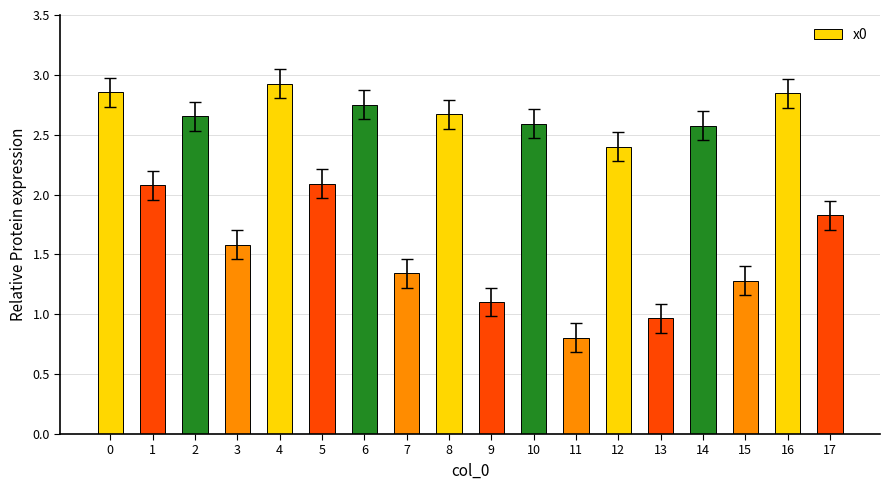

What is the sum of the values at 15 and 6?

4.0